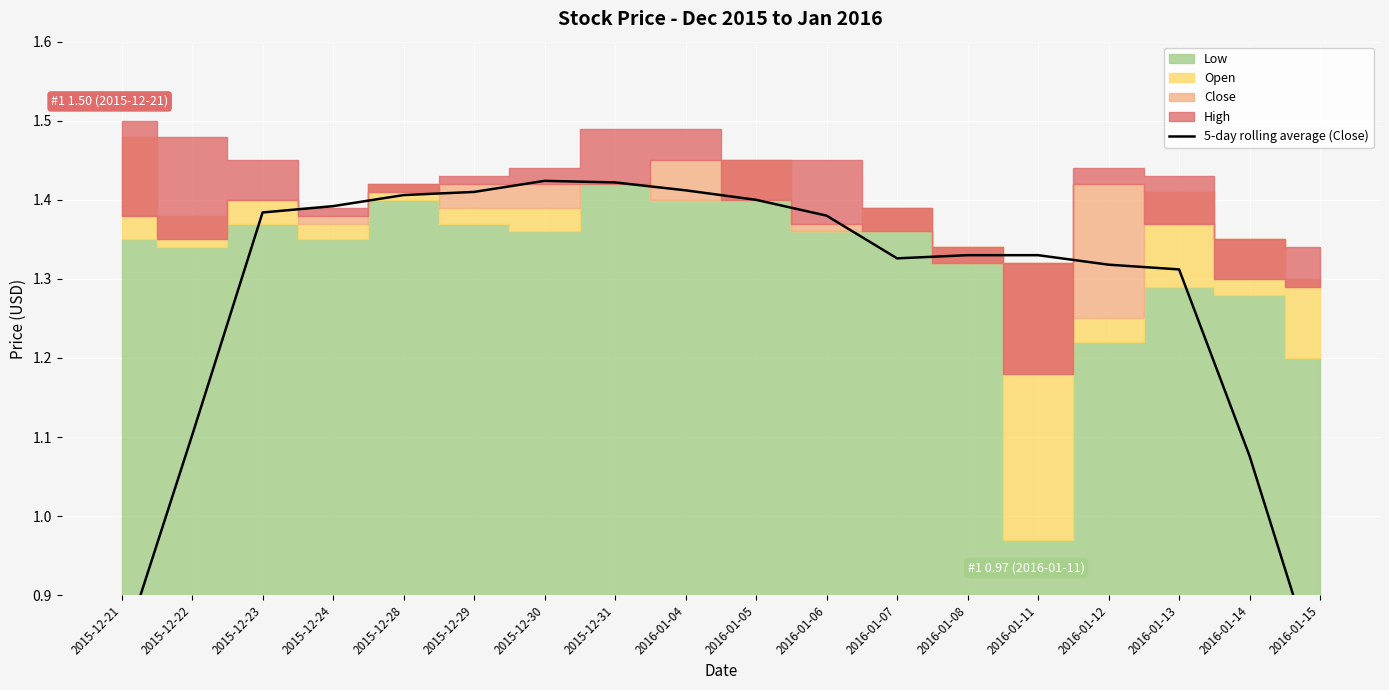

How many lines are shown in the chart?

1